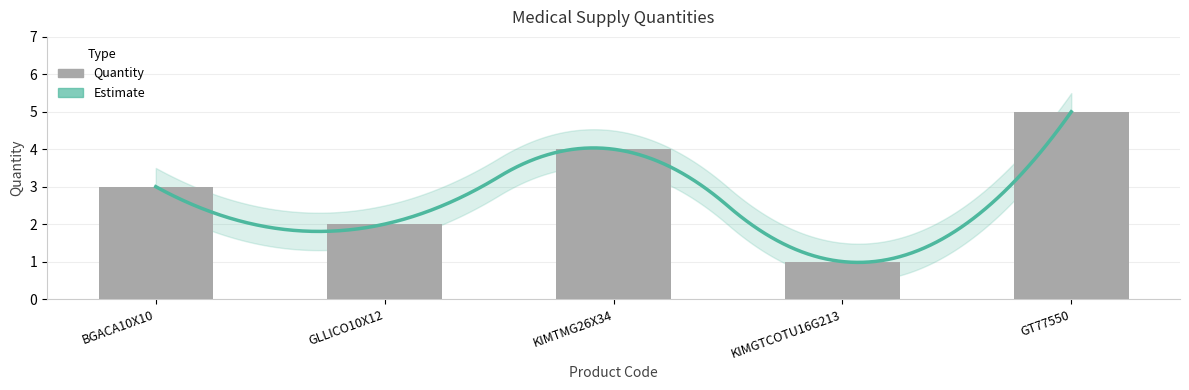

What is the change in value from BGACA10X10 to GT77550?

+2